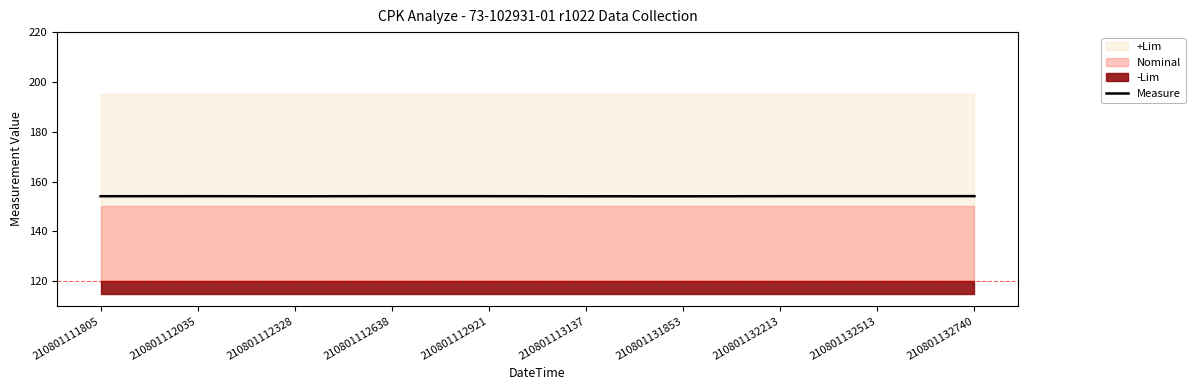

Rank the categories by value from lowest to highest.

210801131853, 210801112328, 210801113137, 210801111805, 210801112035, 210801112921, 210801132213, 210801132513, 210801112638, 210801132740